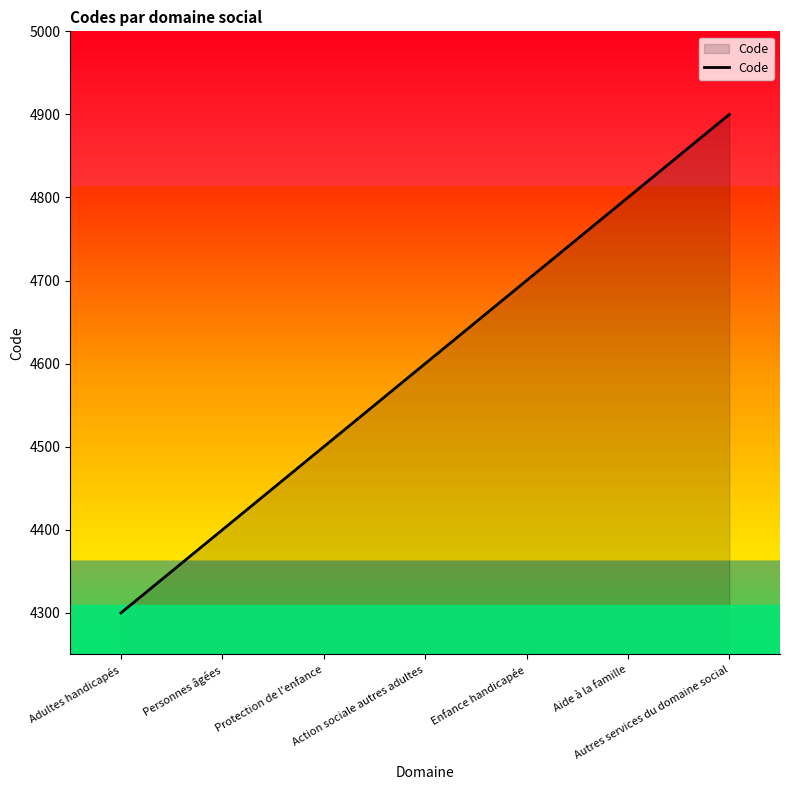

Is it true that the value at Action sociale autres adultes is 2387?

False